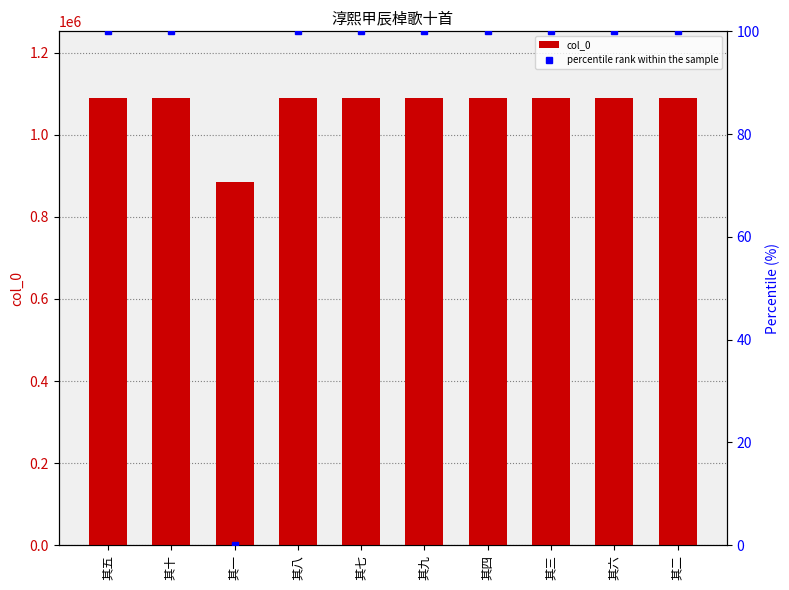

What is the value of the percentile rank within the sample bar at the 10th from the left?

100.0